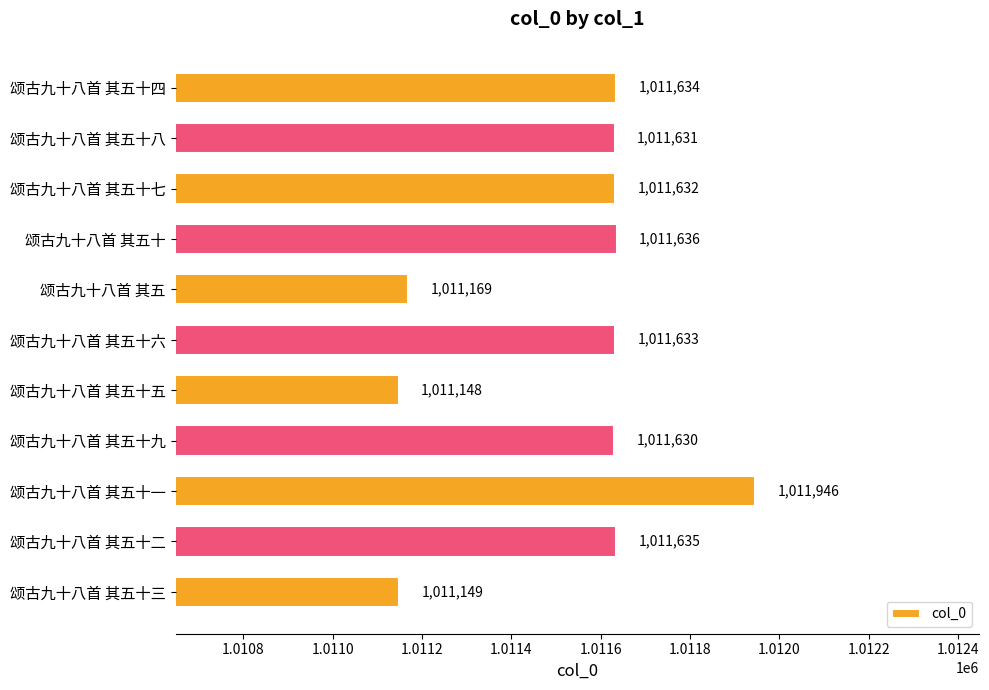

What is the sum of all values?

11126843